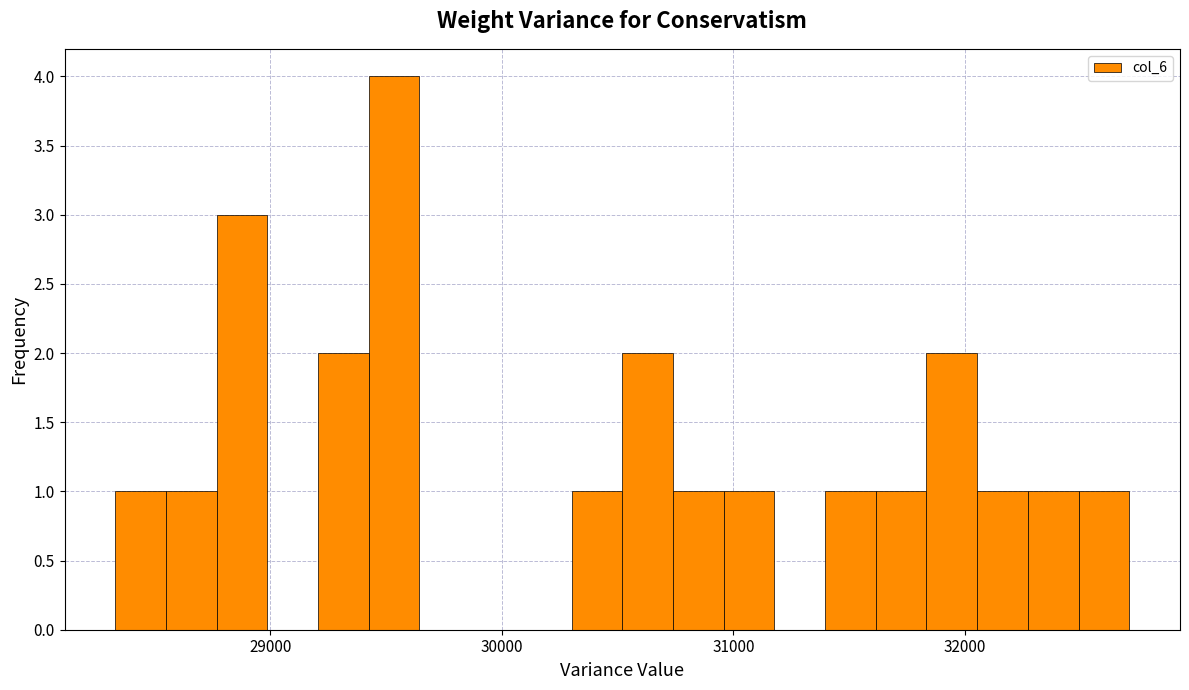

Read against the x-axis, roughly where is the centre of the tallest bar?

29500